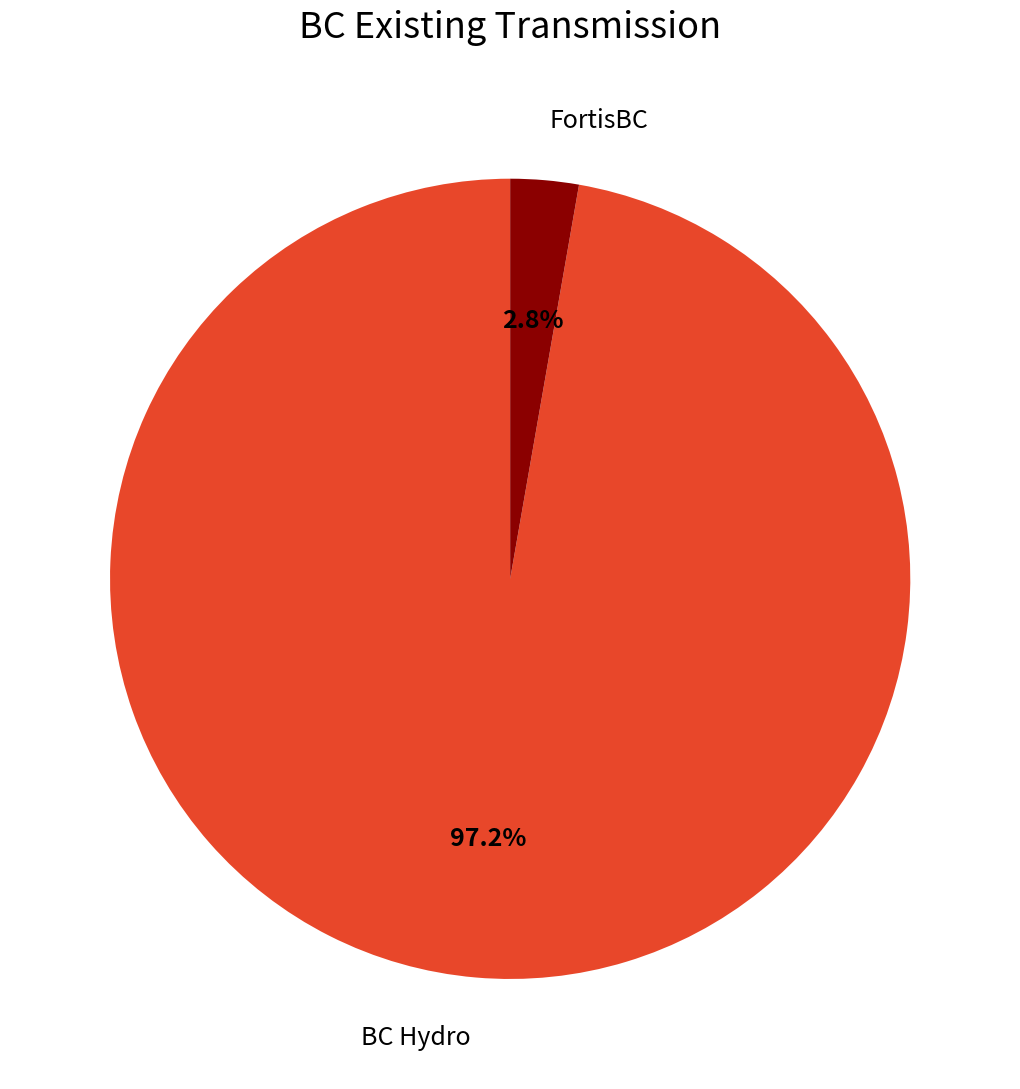

What is the majority slice?

BC Hydro